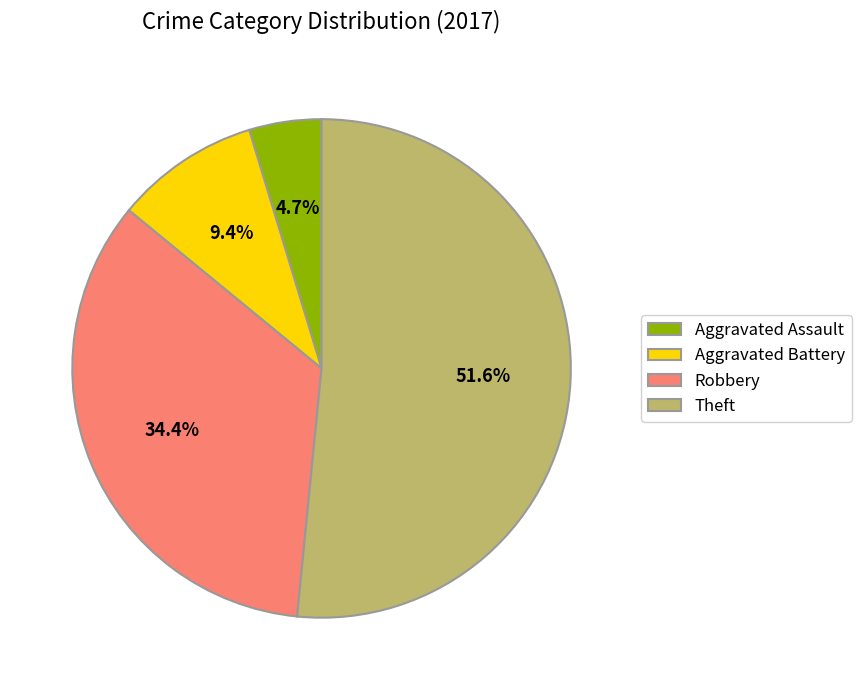

Is Theft the majority of the pie?

Yes